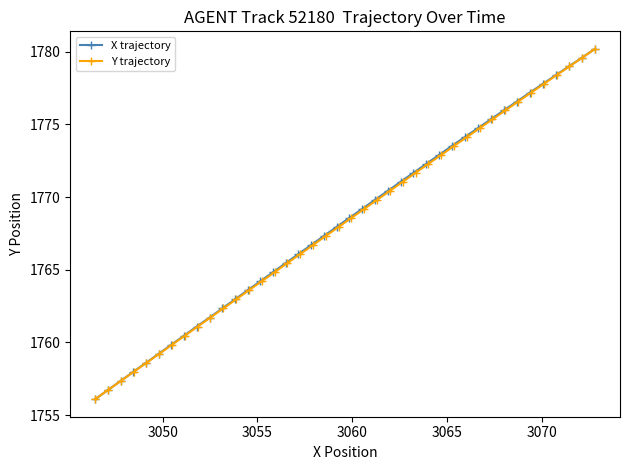

What is the value of the X trajectory point at the 4th from the left?

1758.0